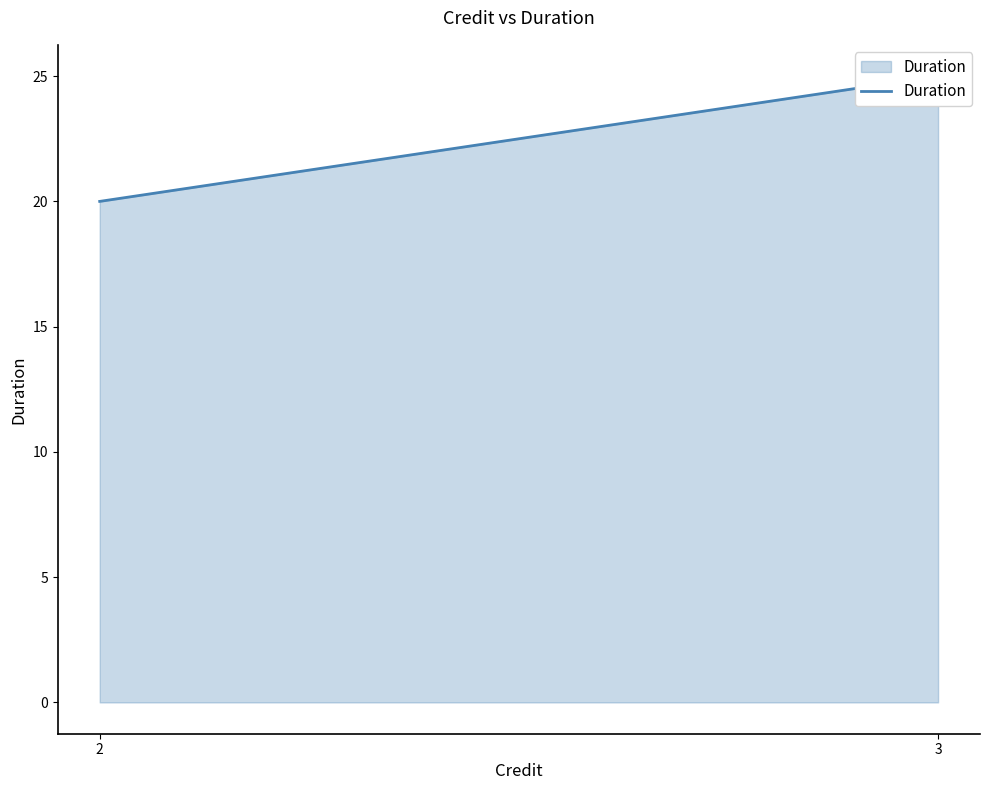

Is it true that the value at 2 is 20?

True